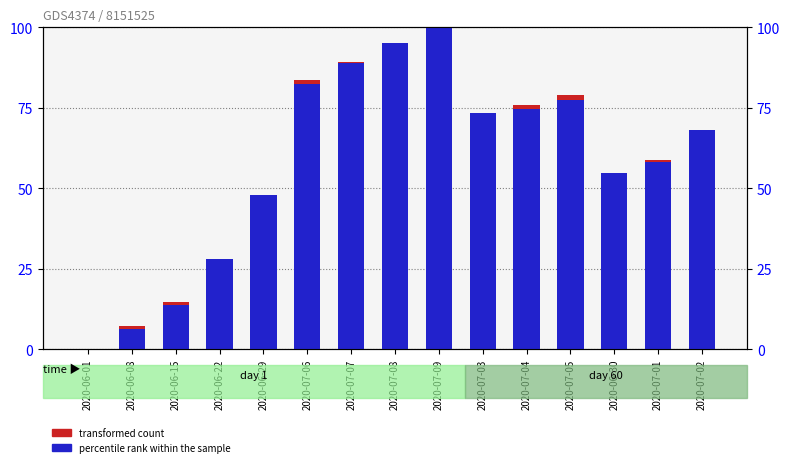

At how many categories does at least one series exceed 13?

13